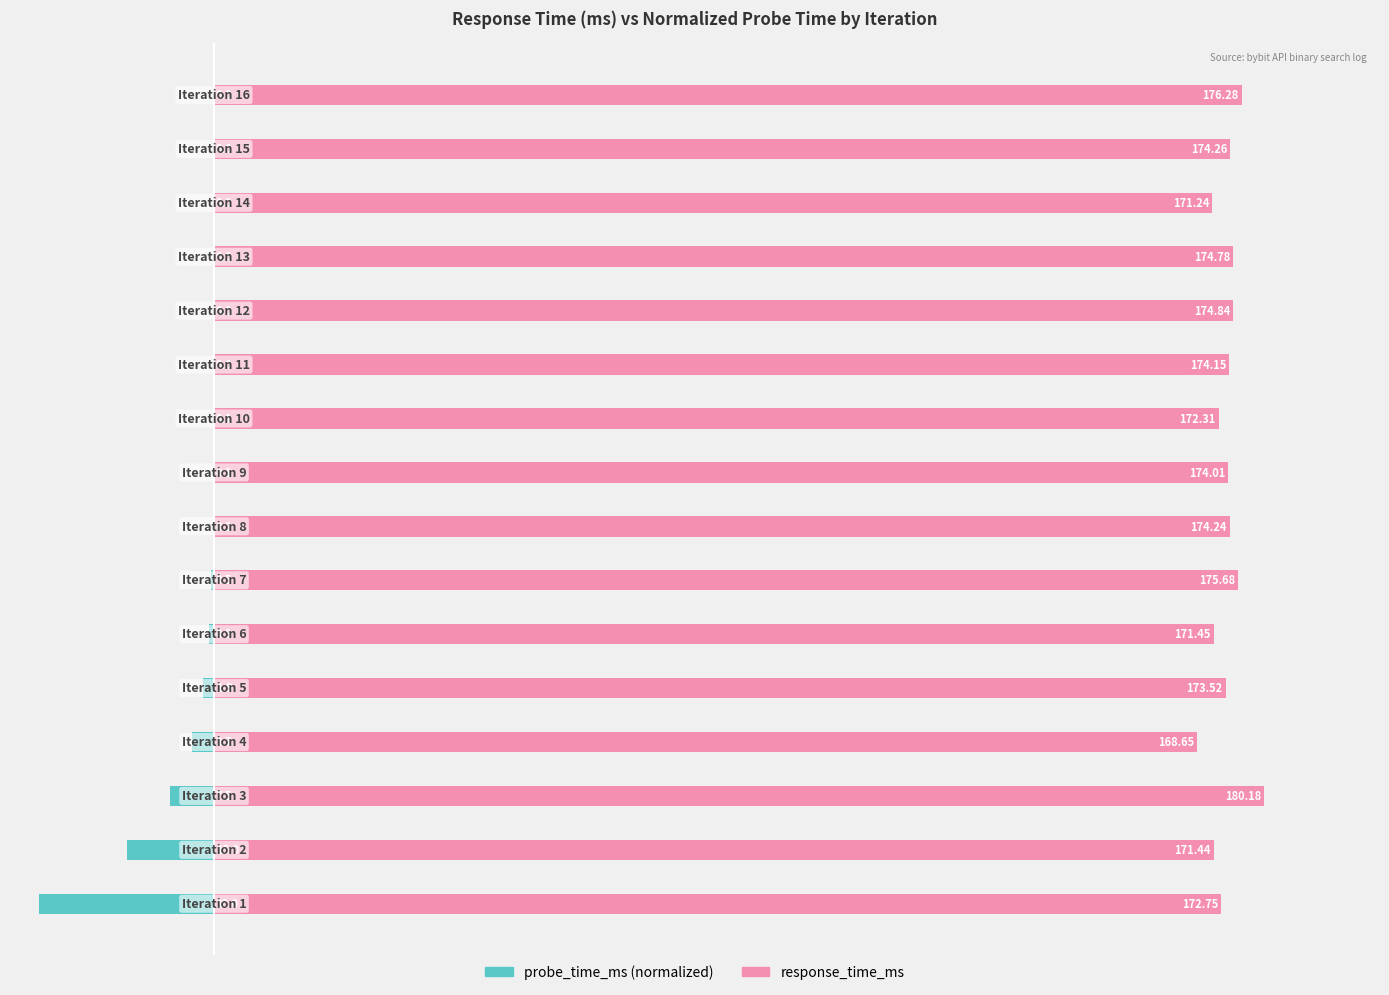

What is the average value of the probe_time_ms series?

-3.7